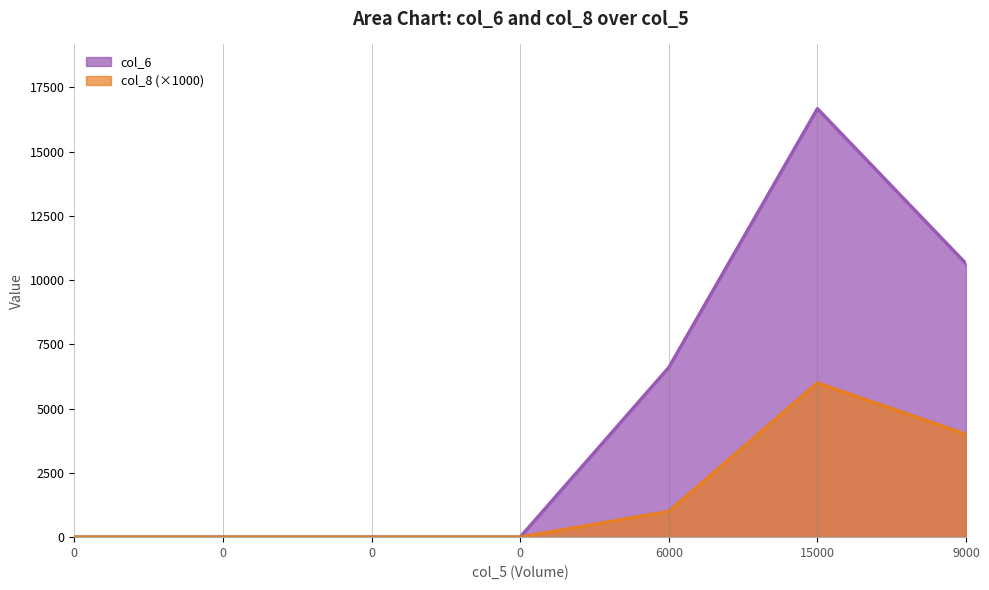

Reading right to left, list all the values displayed in this chart.

col_6: 9000=10640	15000=16670	6000=6600	0=0	0=0	0=0	0=0
col_8: 9000=4000	15000=6000	6000=1000	0=0	0=0	0=0	0=0